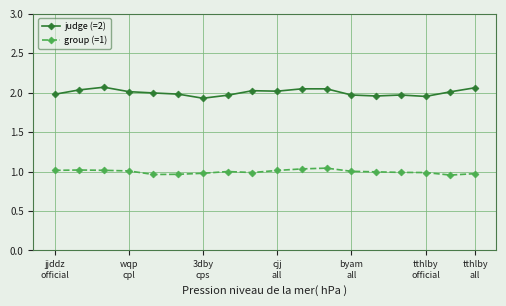

True or false: judge (=2) and group (=1) intersect in this chart.

False